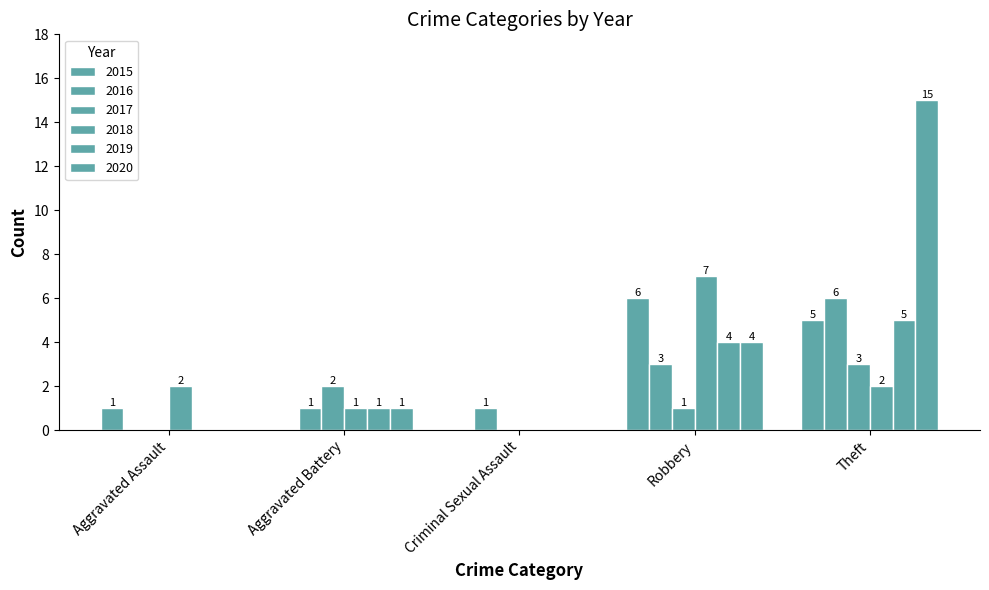

What is the label of the 4th bar from the right?

Aggravated Battery